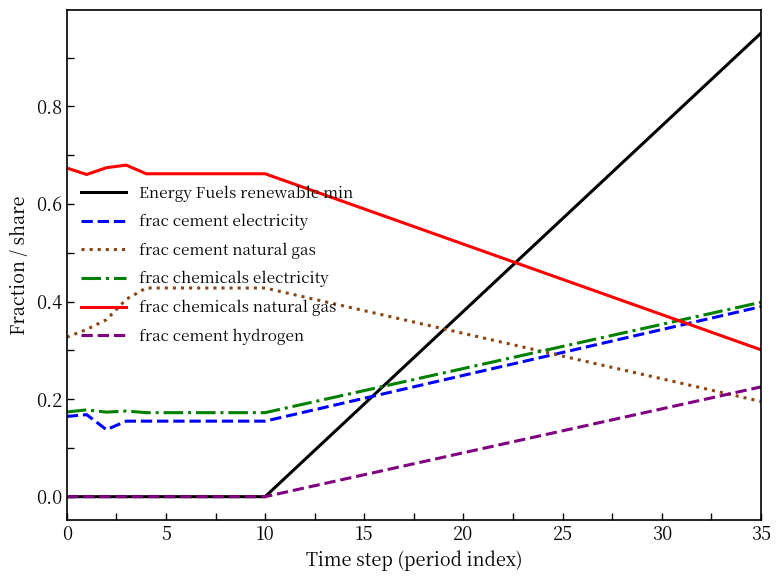

Which series has the largest range (max minus min)?

Energy Fuels renewable min